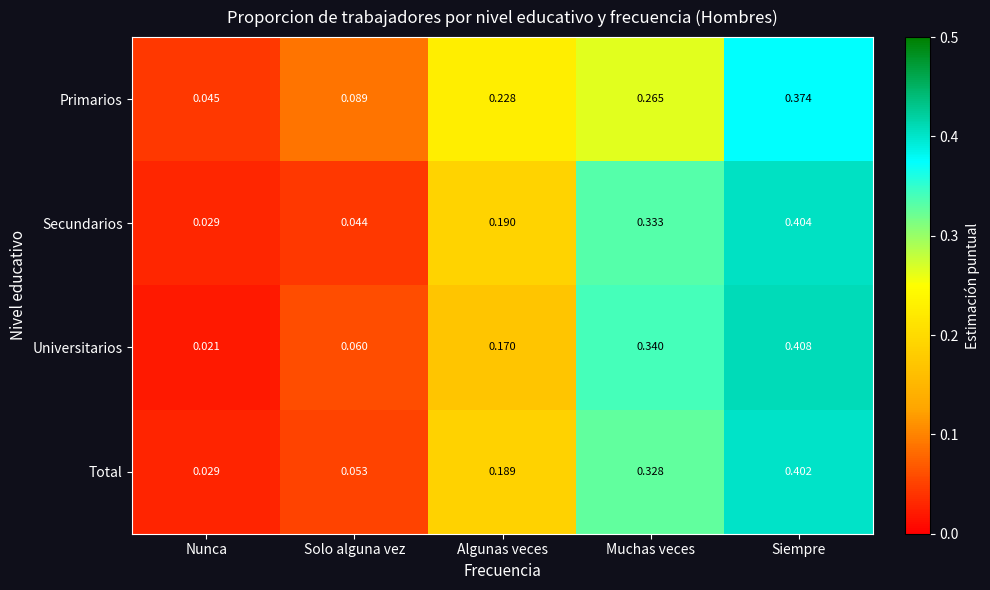

Is the value of Secundarios at Siempre greater than the value of Total at Solo alguna vez?

Yes